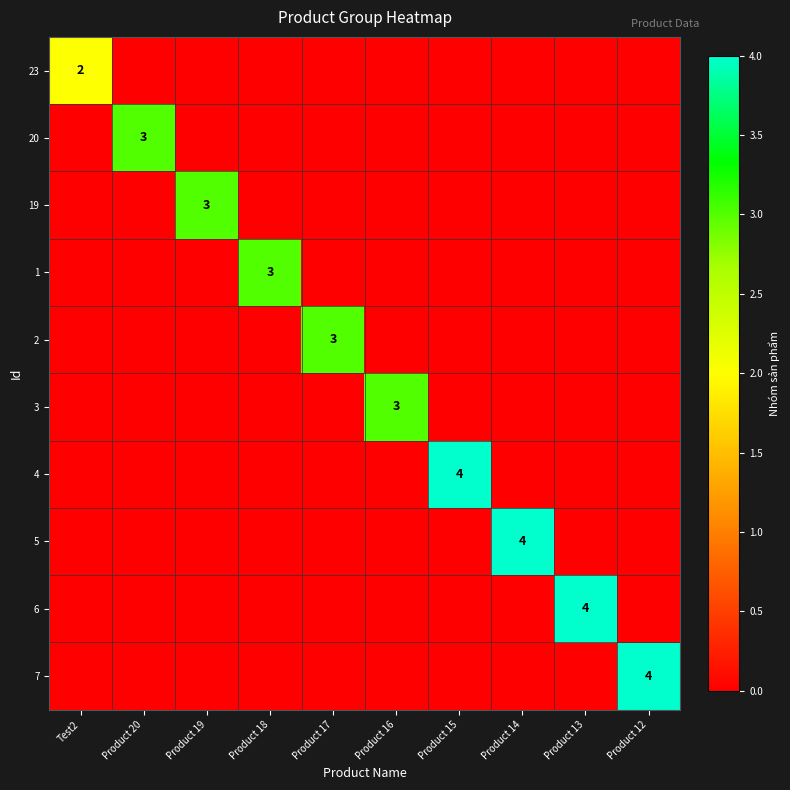

Count the number of categories in the chart.

10